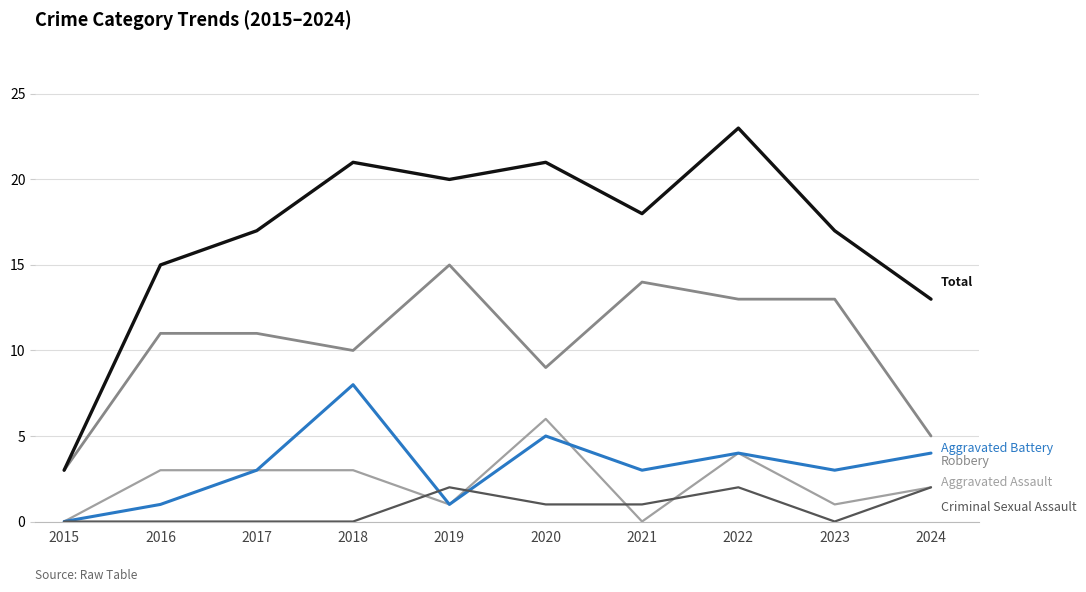

What is the spread (max minus min) of values at 2017?

17